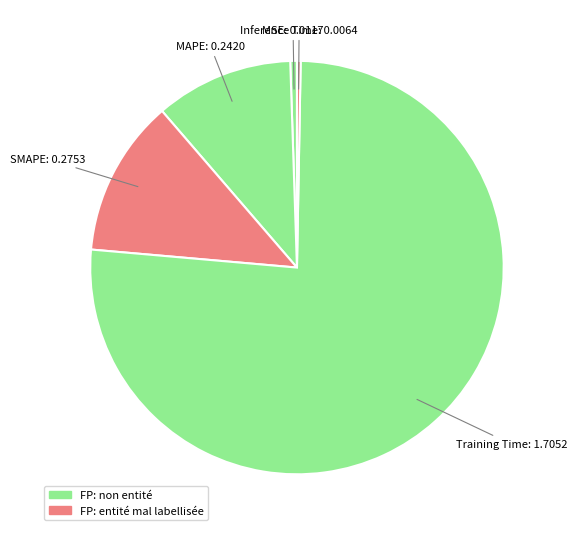

How many slices are in this pie chart?

5